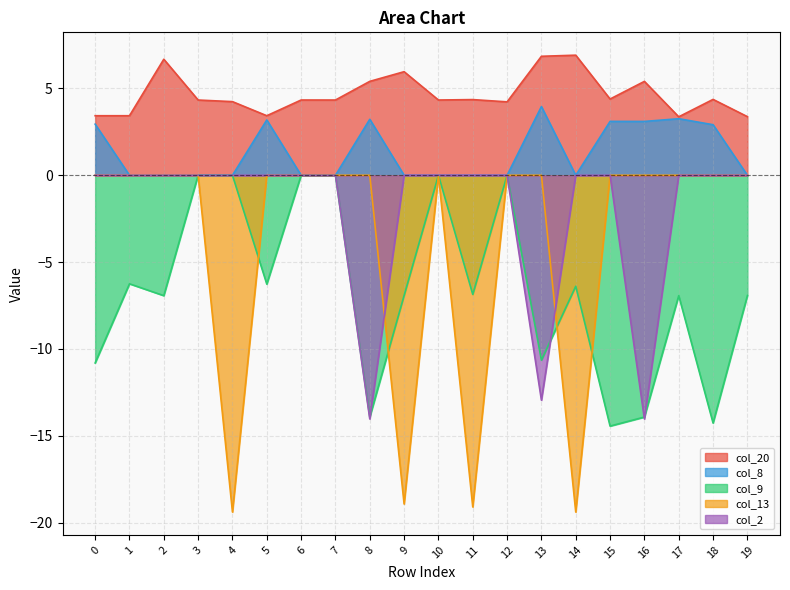

What is the difference between the maximum and second lowest values in the col_13 series?

19.4